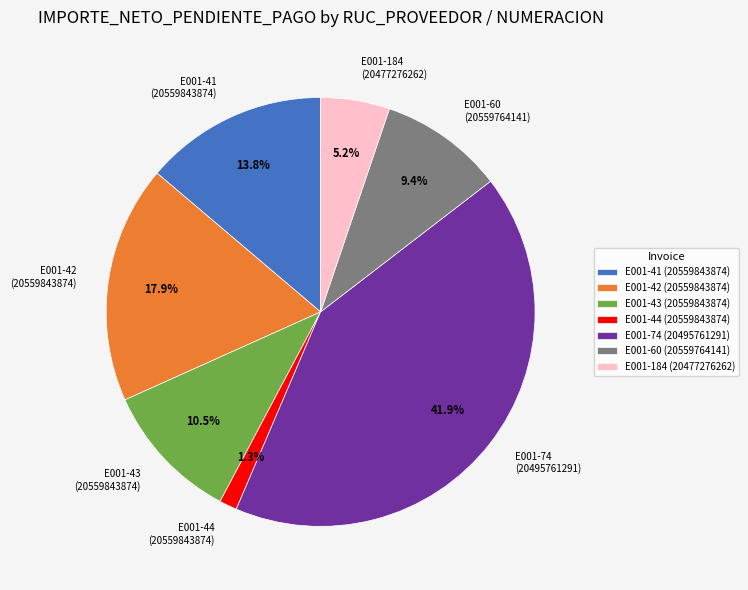

How much of the chart is everything except E001-42 (20559843874)?

82.1%